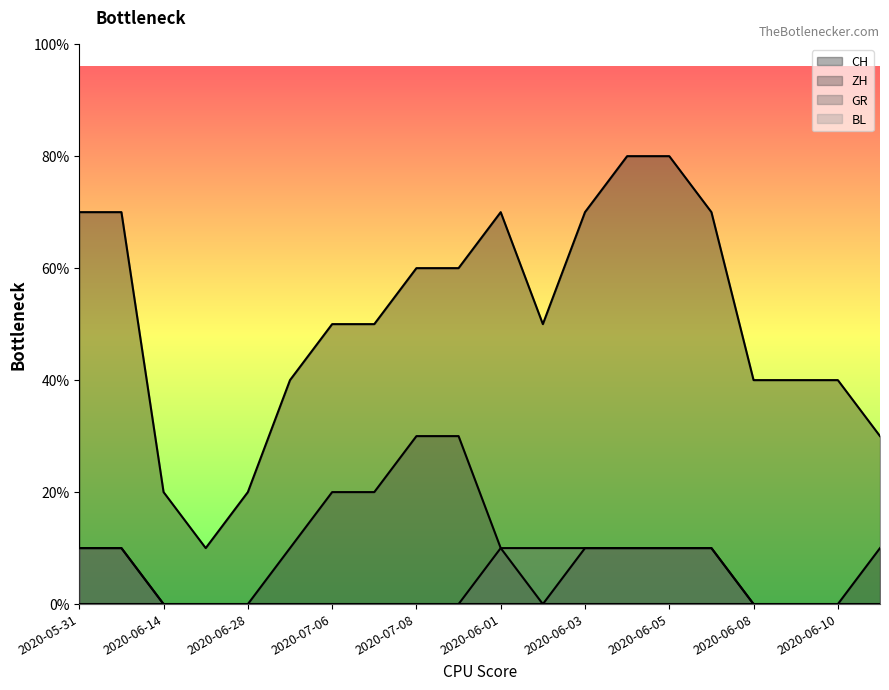

What is the difference between the maximum and second lowest values in the GR series?

1